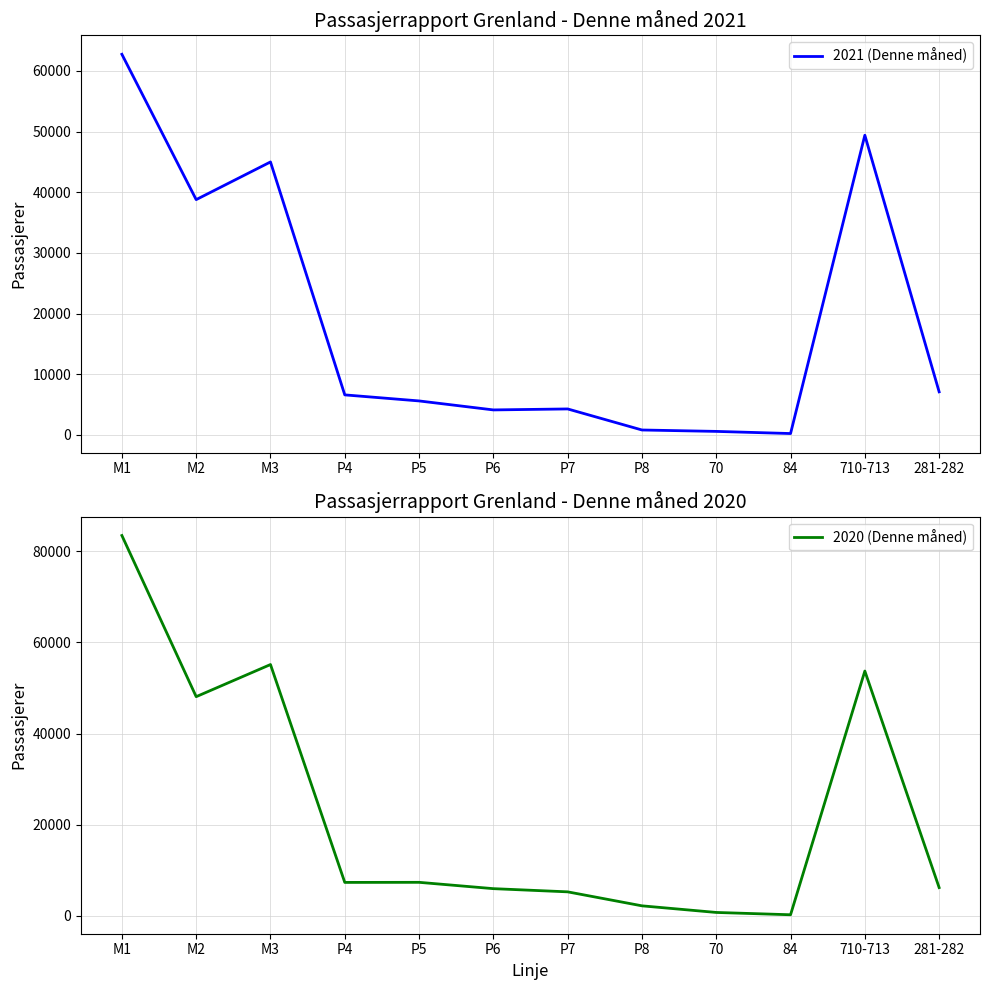

What is the approximate value of 2020 (Denne måned) at P4, to the nearest 10?

7340